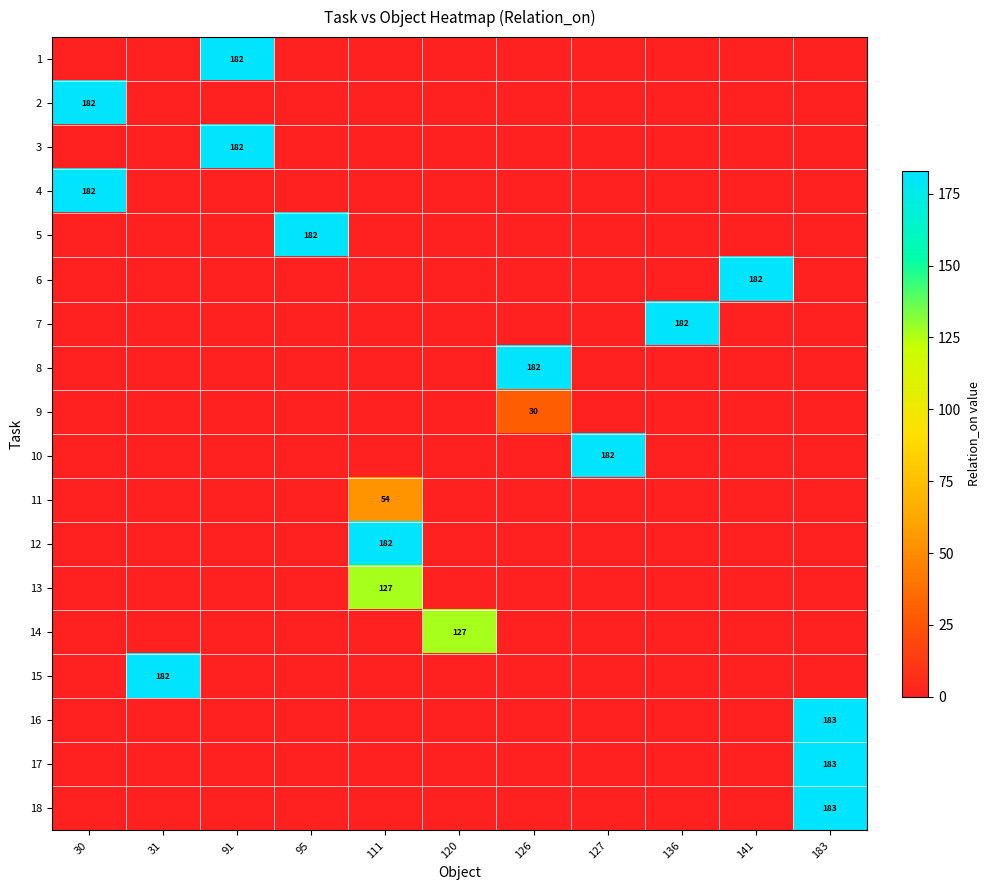

Which label corresponds to the smallest value in the chart?

30